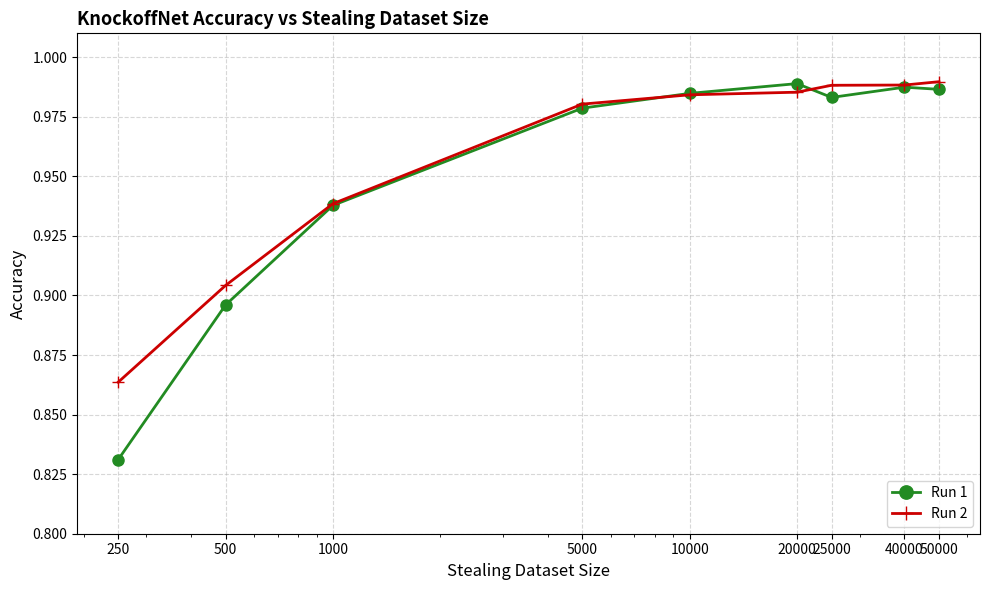

Which series has the largest range (max minus min)?

Run 1